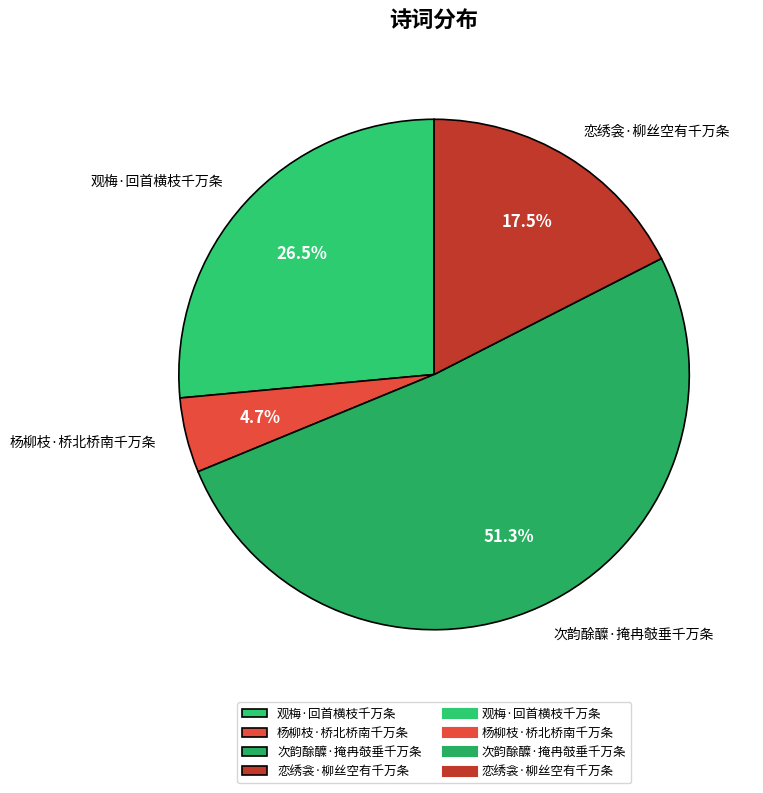

Which category has the biggest portion of the pie?

次韵酴醾·掩冉攲垂千万条